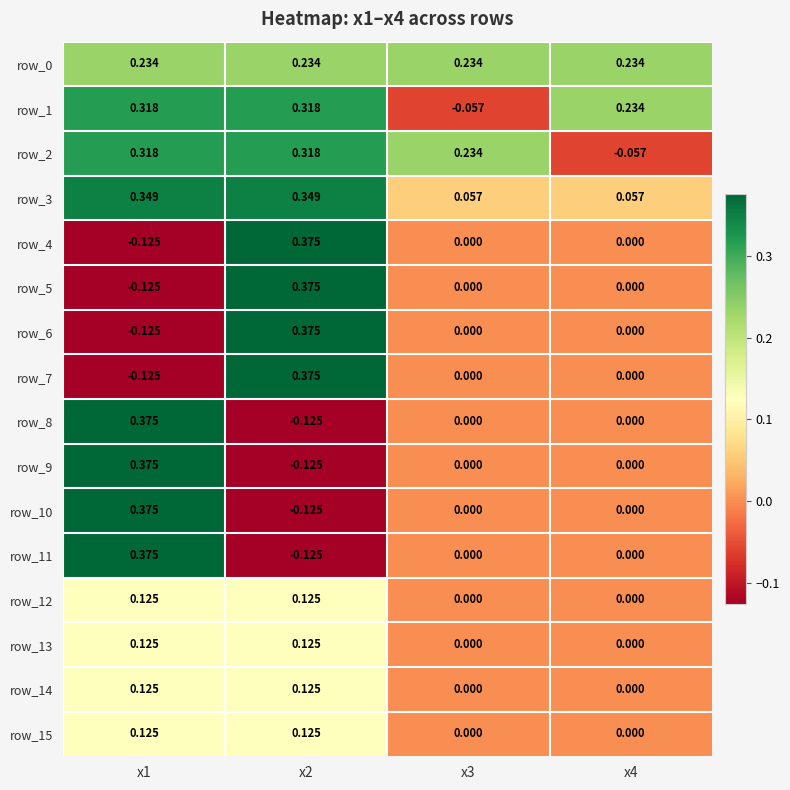

How many values in the row_5 series are below 0?

1